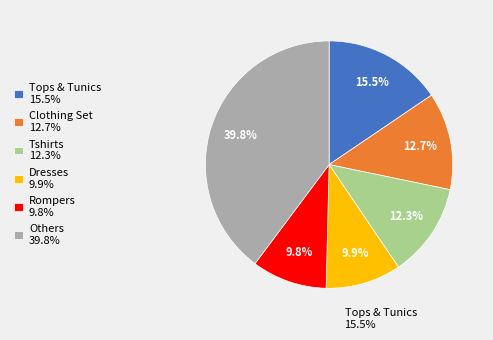

Count the number of slices in the pie.

6